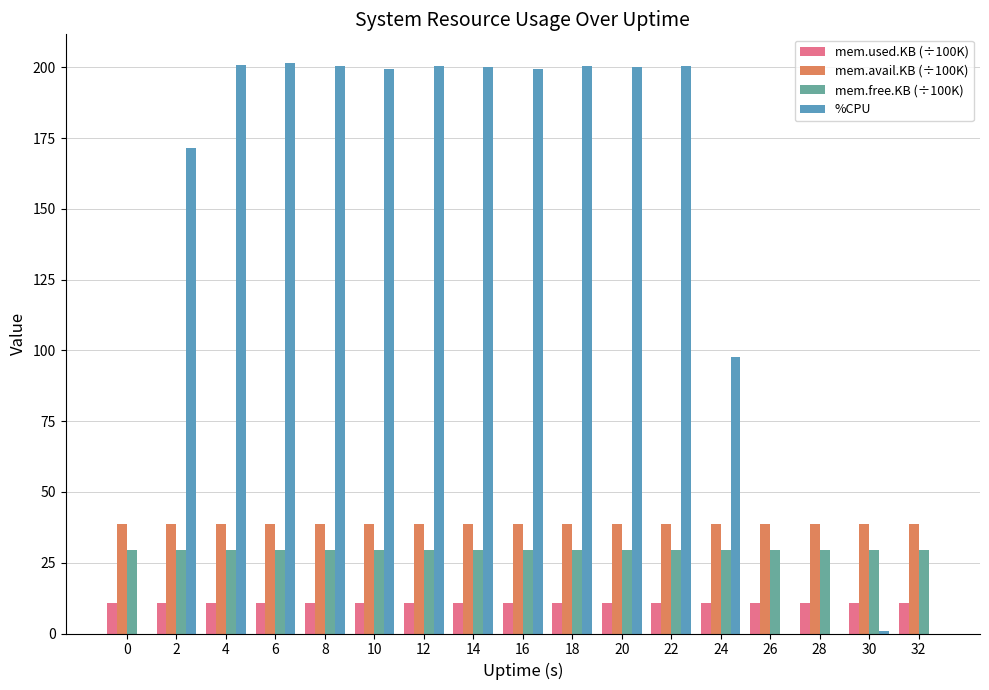

At which label does %CPU first exceed 199?

4